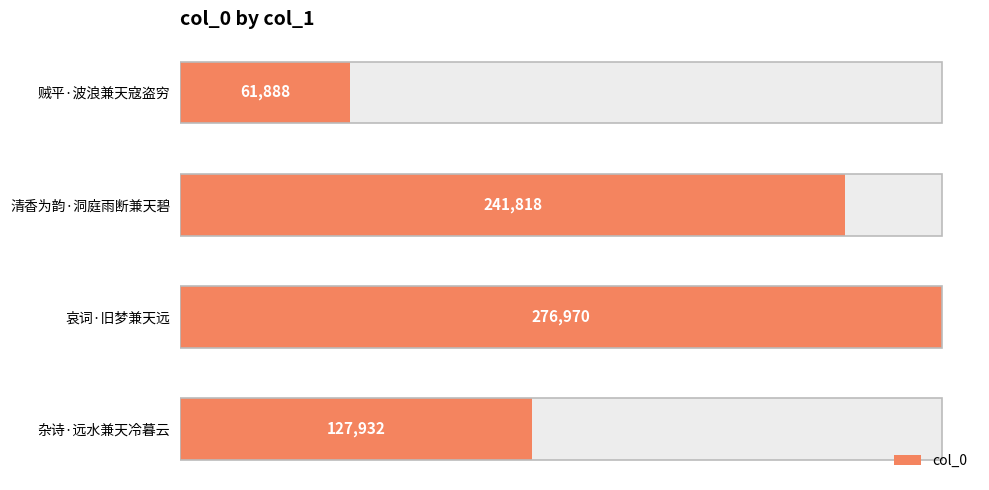

The chart shows a value of 424127 at 哀词·旧梦兼天远. True or false?

False